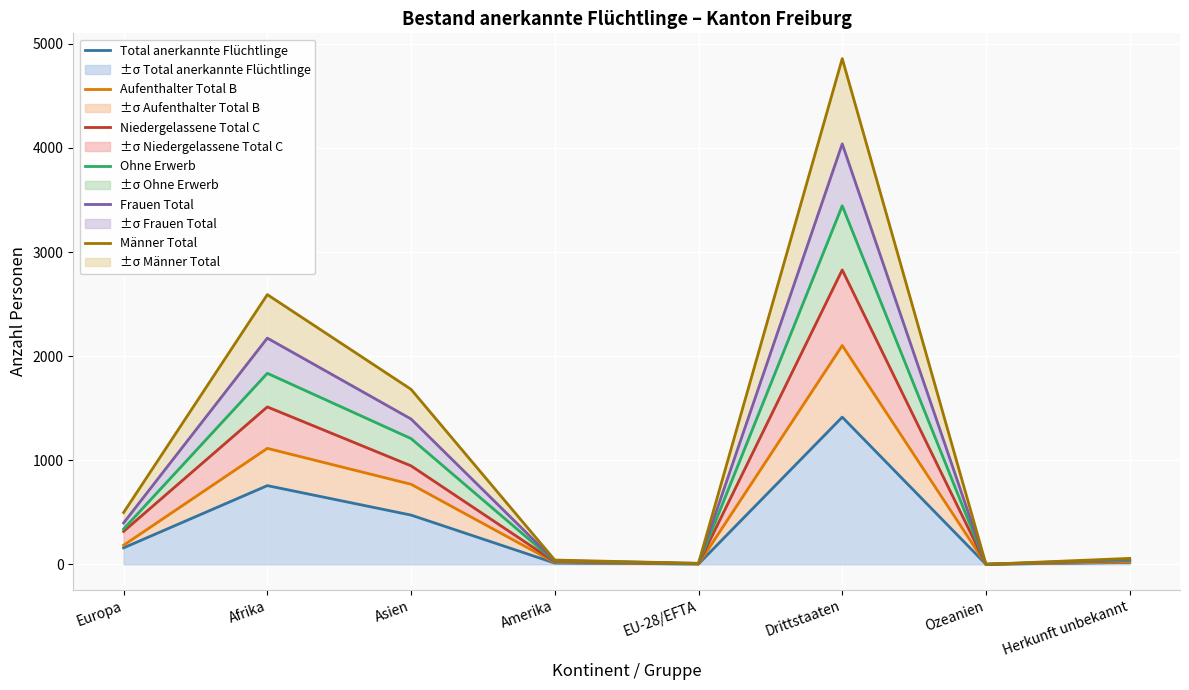

At which label does Männer Total first exceed 497?

Afrika